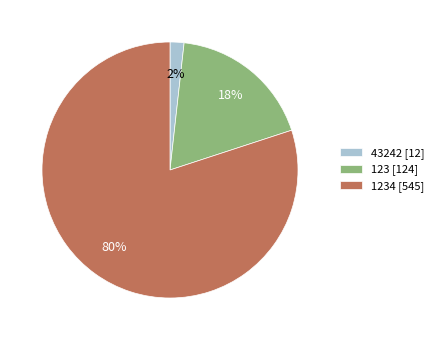

To the nearest percent, what portion does 123 [124] represent?

18%